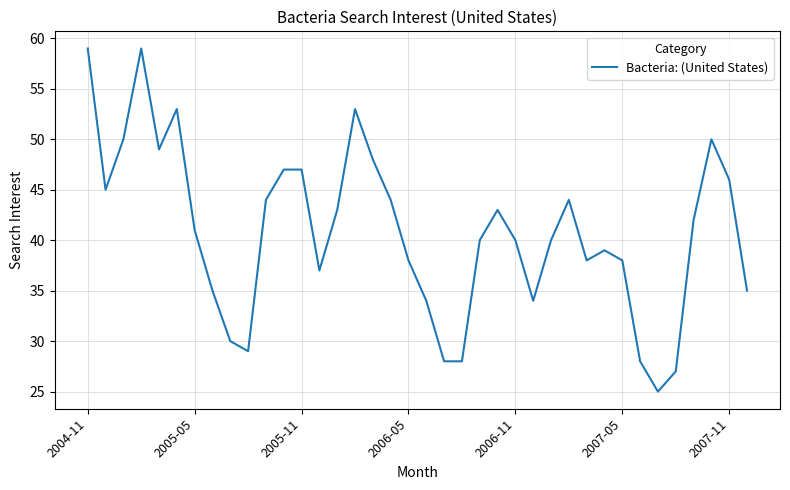

What is the difference between the maximum and minimum values?

34